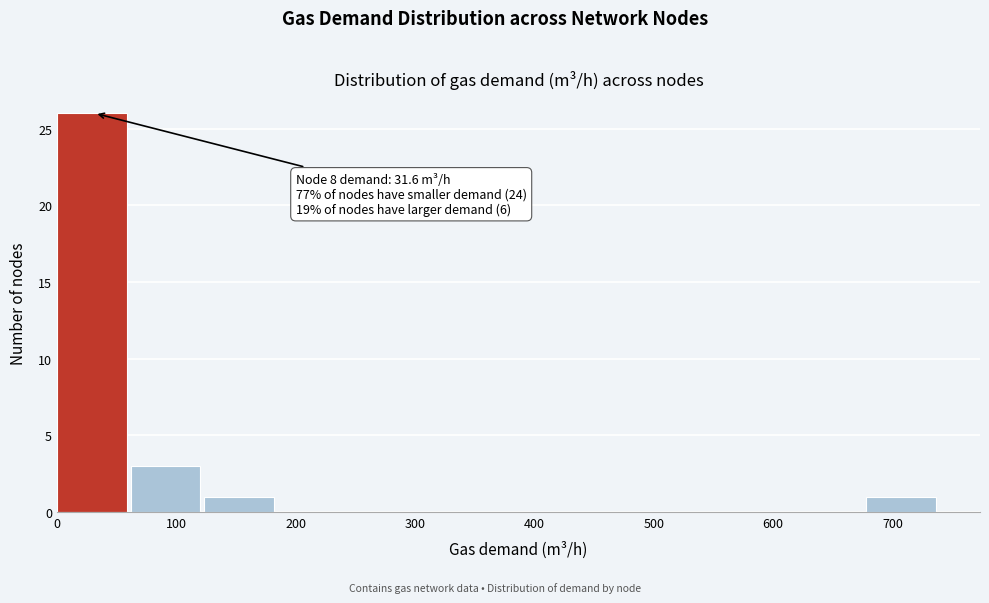

Over which range of the x-axis is the bar tallest?

0 to 60